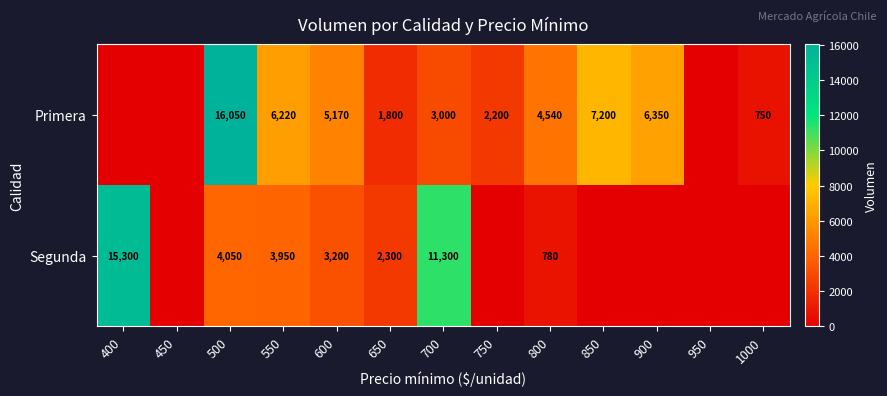

Which label corresponds to the smallest value in the chart?

400